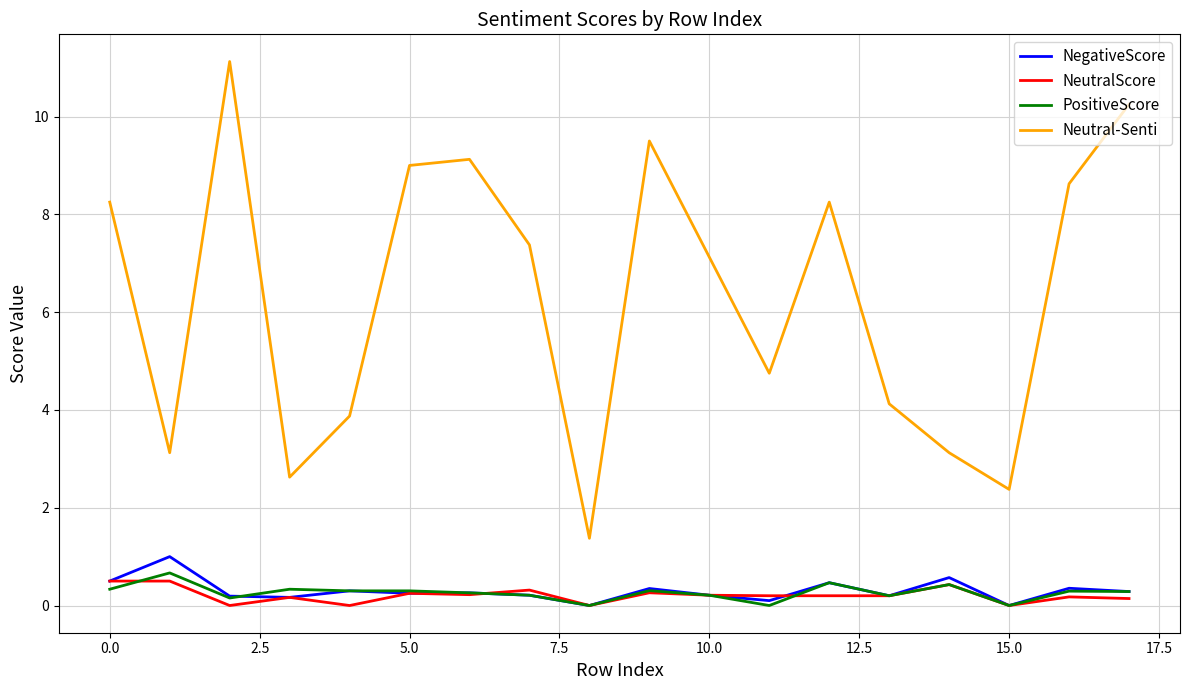

Which series has the largest range (max minus min)?

Neutral-Senti